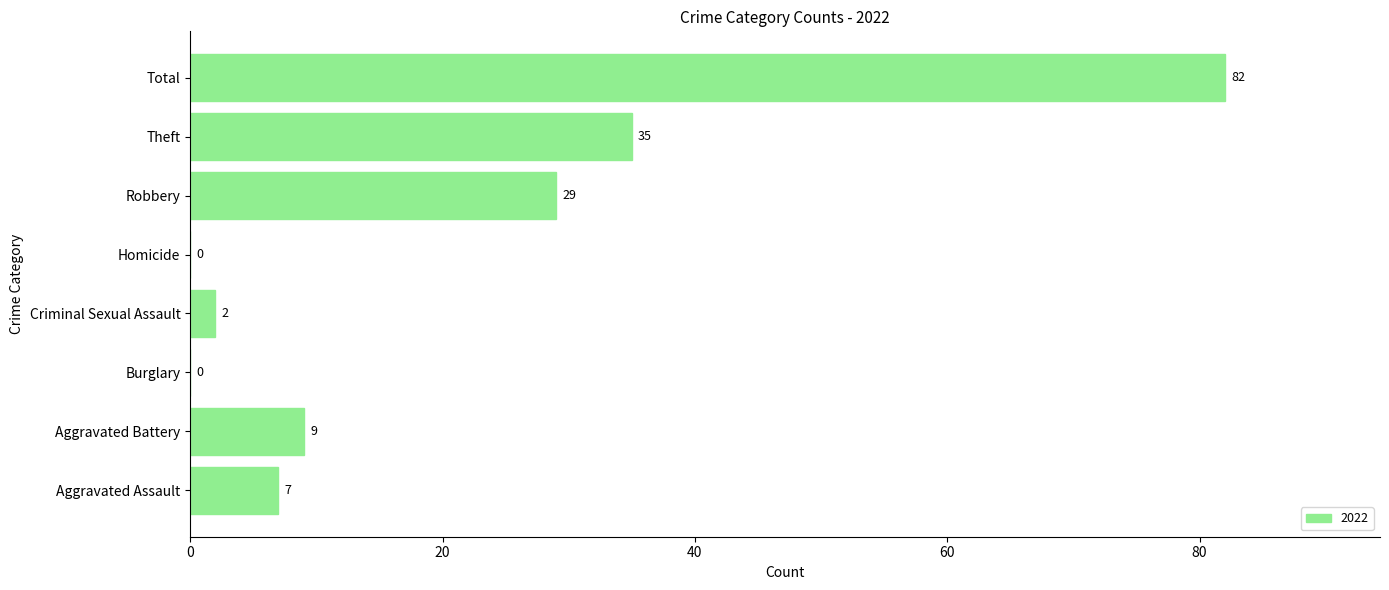

How many data points does each series have?

8